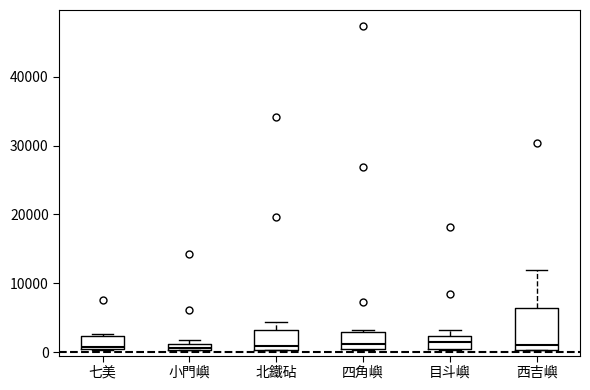

Comparing the boxes themselves (not the whiskers), which one is the tallest?

西吉嶼